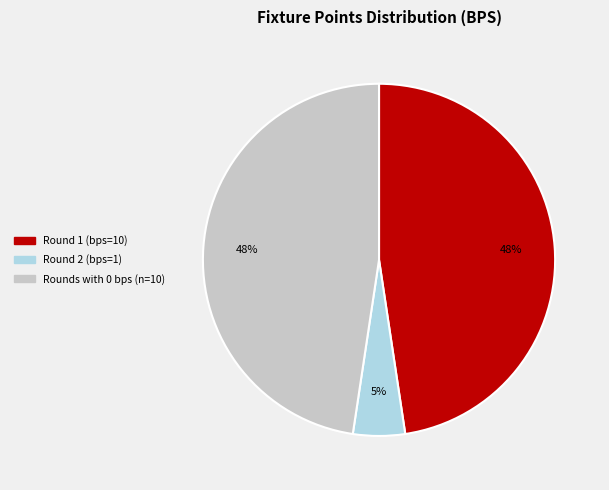

Count the number of slices in the pie.

3